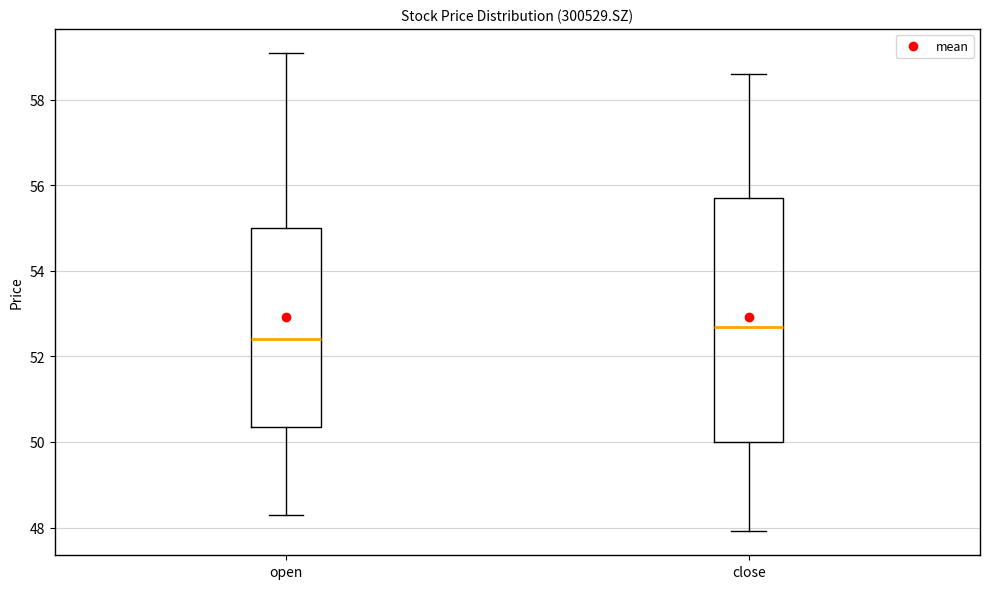

Reading left to right, transcribe this box plot: for each box, give where its median line is, the range the box spans, and where its two whiskers end, as read against the y-axis. The values are not printed on the chart, so give them approximately, as read against the axis.

open: median 52.4, box 50.4 to 55.0, whiskers 48.2 to 59.2
close: median 52.6, box 50.0 to 55.6, whiskers 48.0 to 58.6